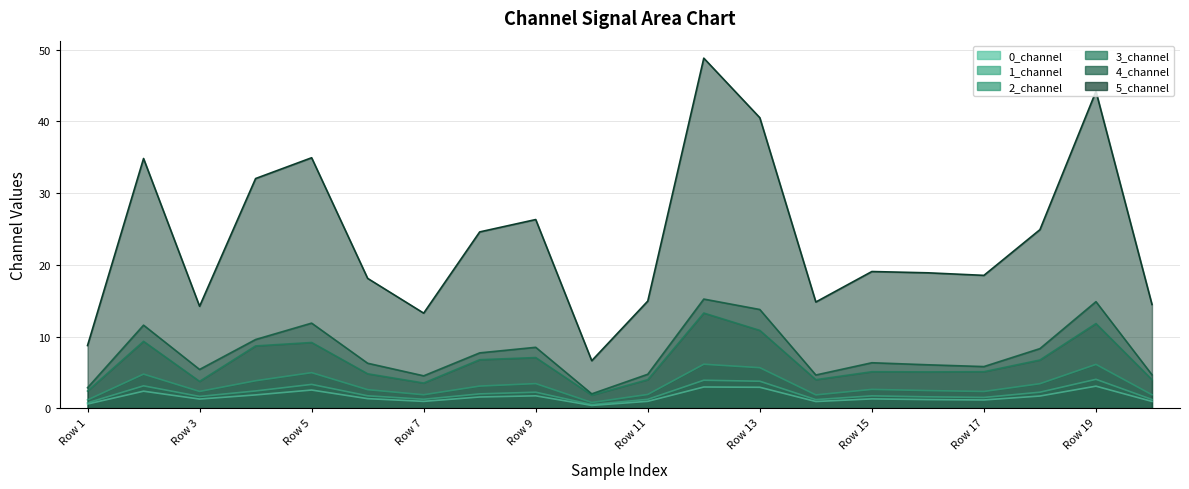

What is the difference between the second highest and minimum values in the 2_channel series?

5.3